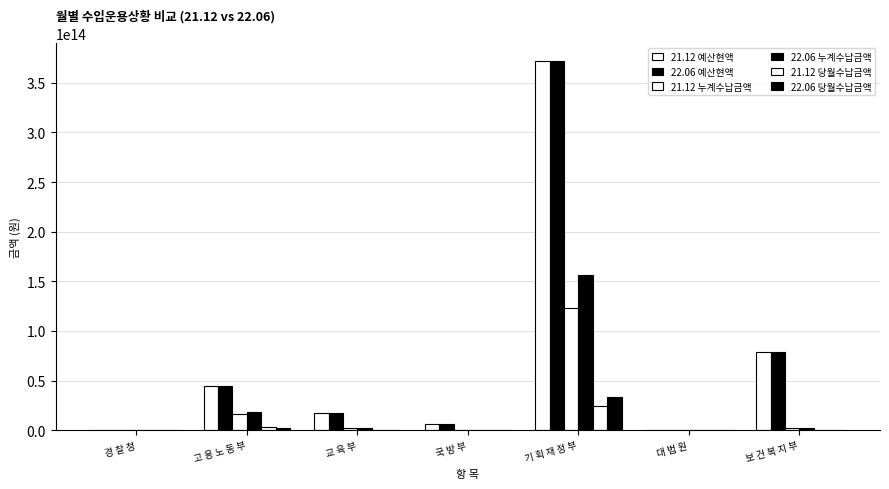

How many categories are shown in the chart?

7